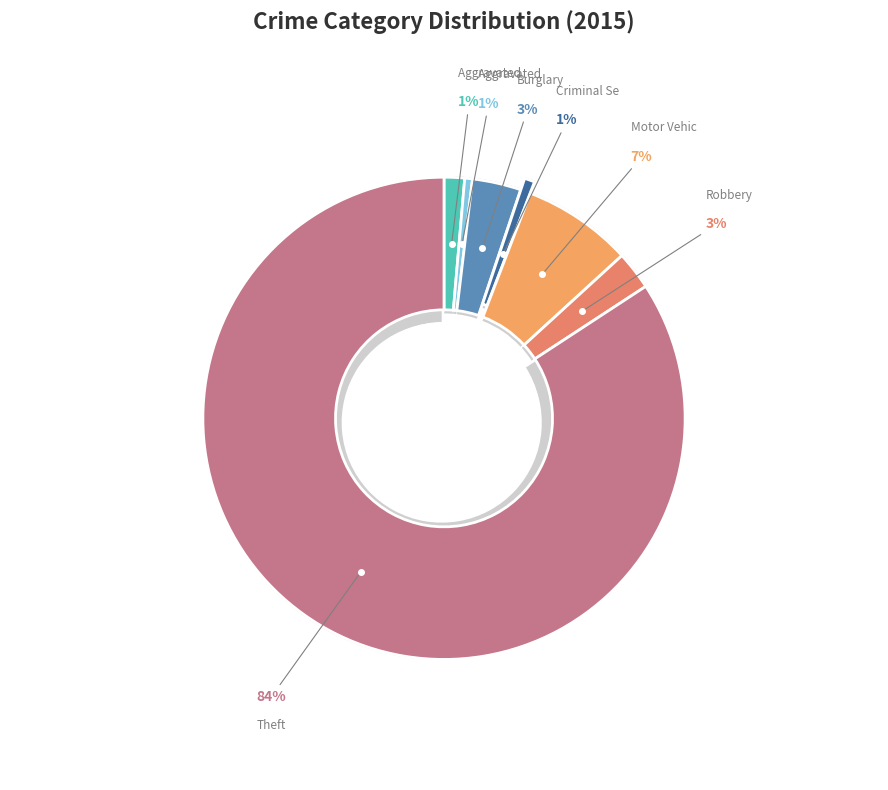

To the nearest percent, what is the combined percentage of Motor Vehicle Theft and Criminal Sexual Assault?

8%